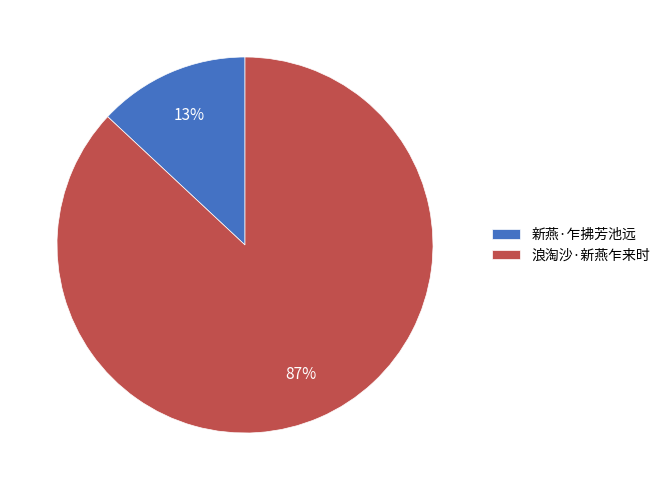

Is 浪淘沙·新燕乍来时 the majority of the pie?

Yes